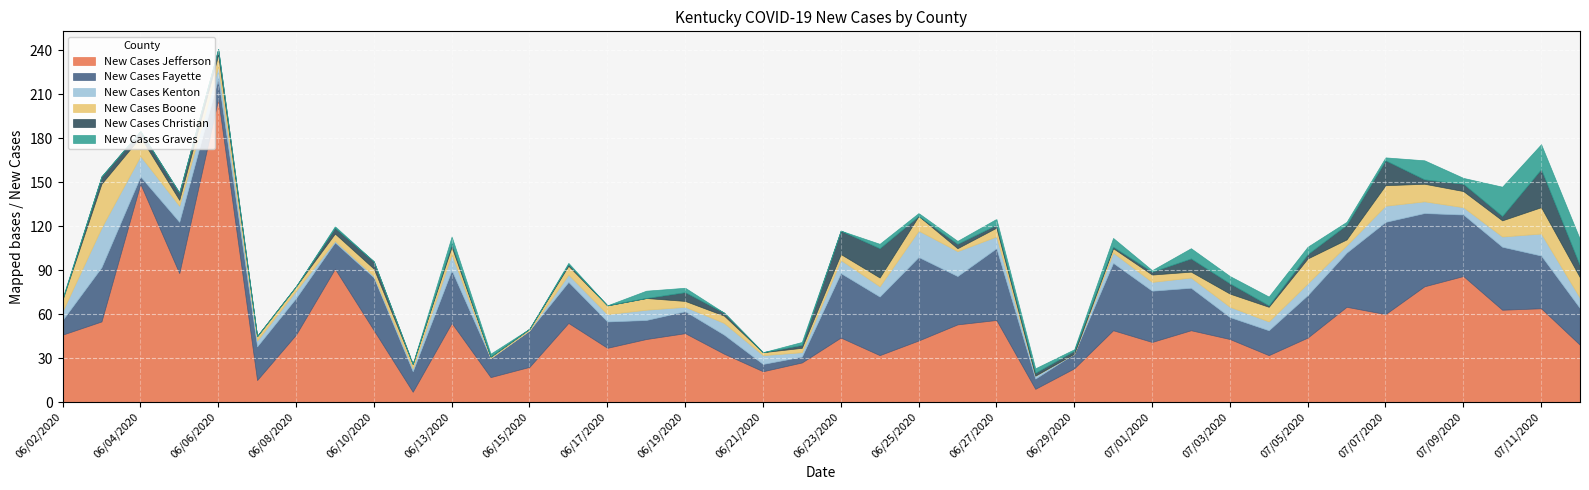

Which category has the lowest value in the New Cases Boone series?

06/28/2020